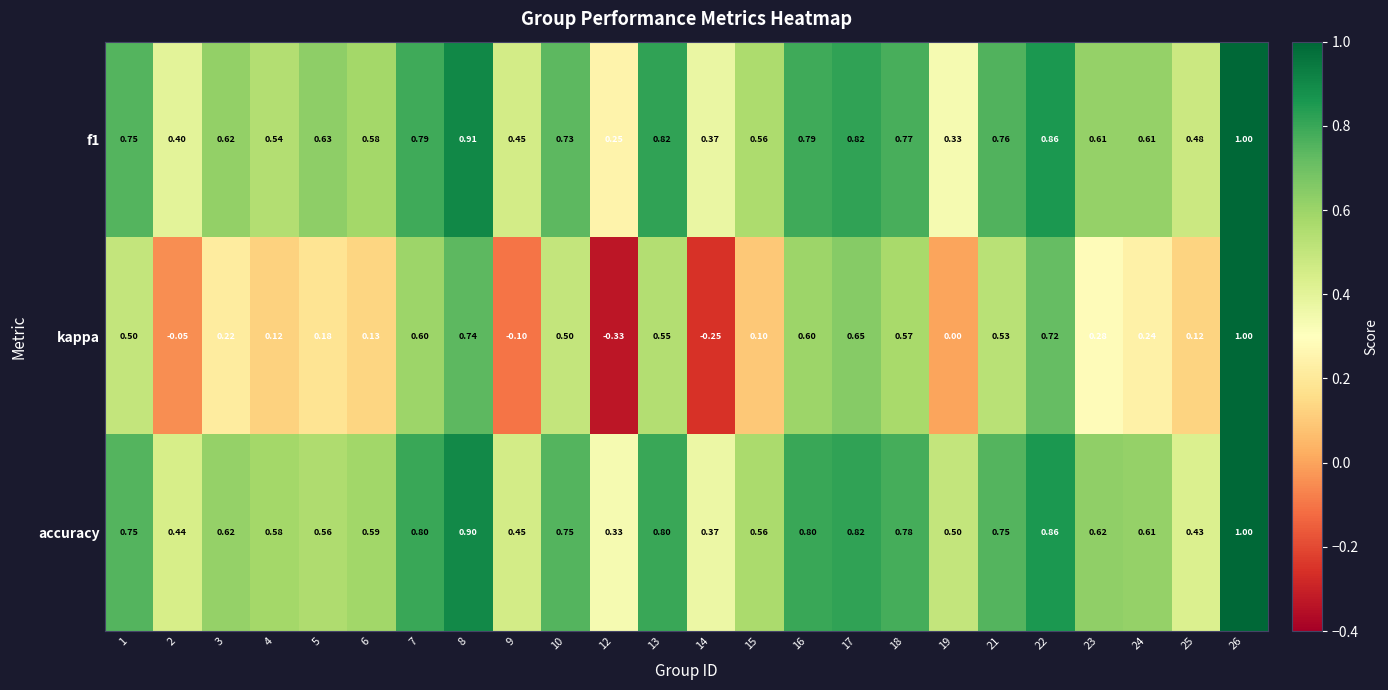

Is the value of kappa at 12 greater than the value of accuracy at 17?

No